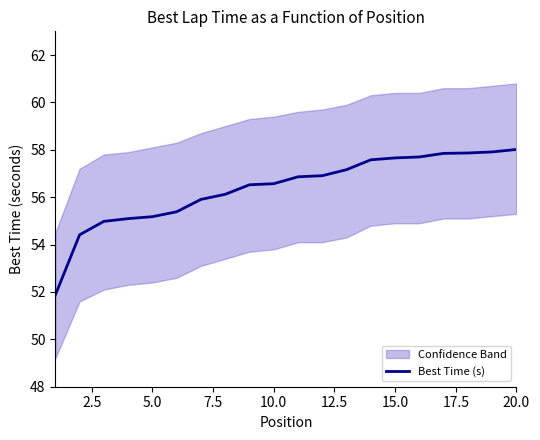

What is the lowest value of the Best Time (s) series?

51.9